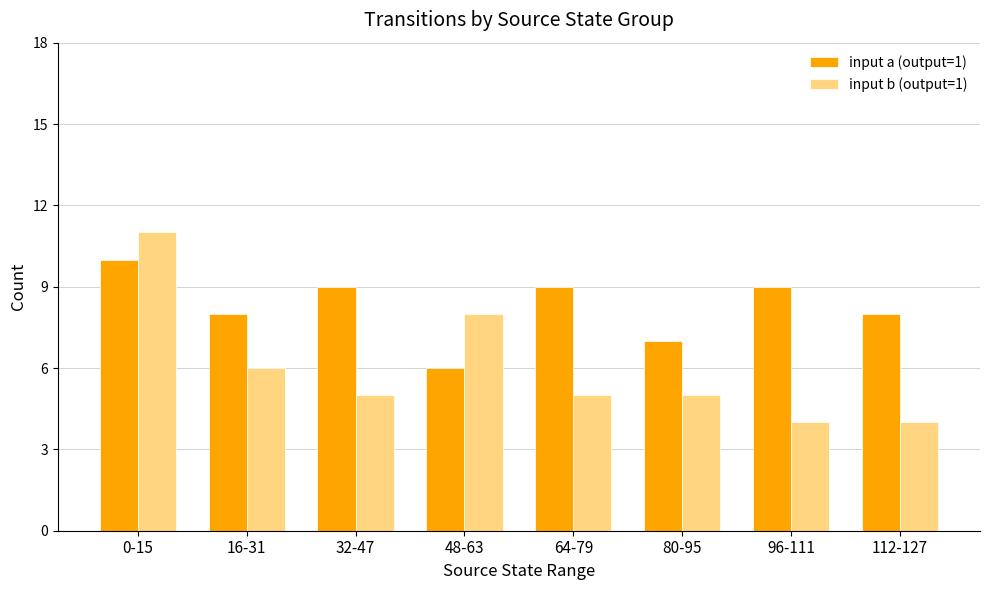

What is the spread (max minus min) of values at 96-111?

5